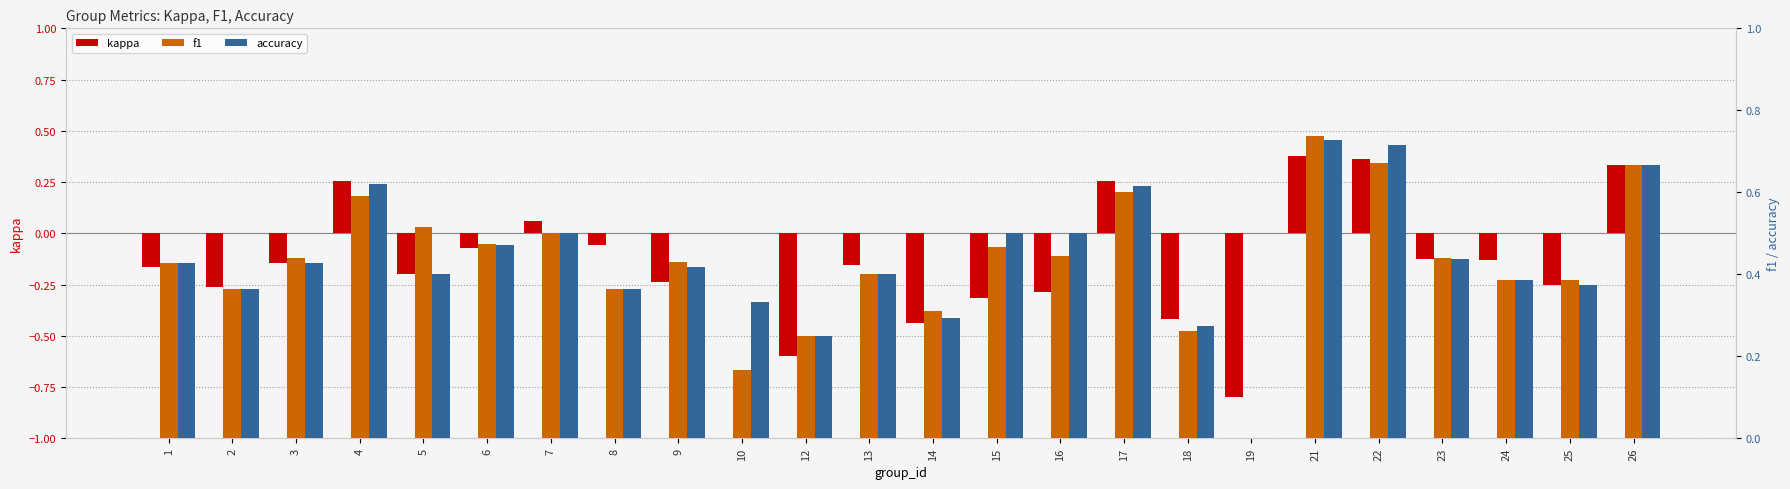

What is the value of the accuracy bar at the 1st from the left?

0.4